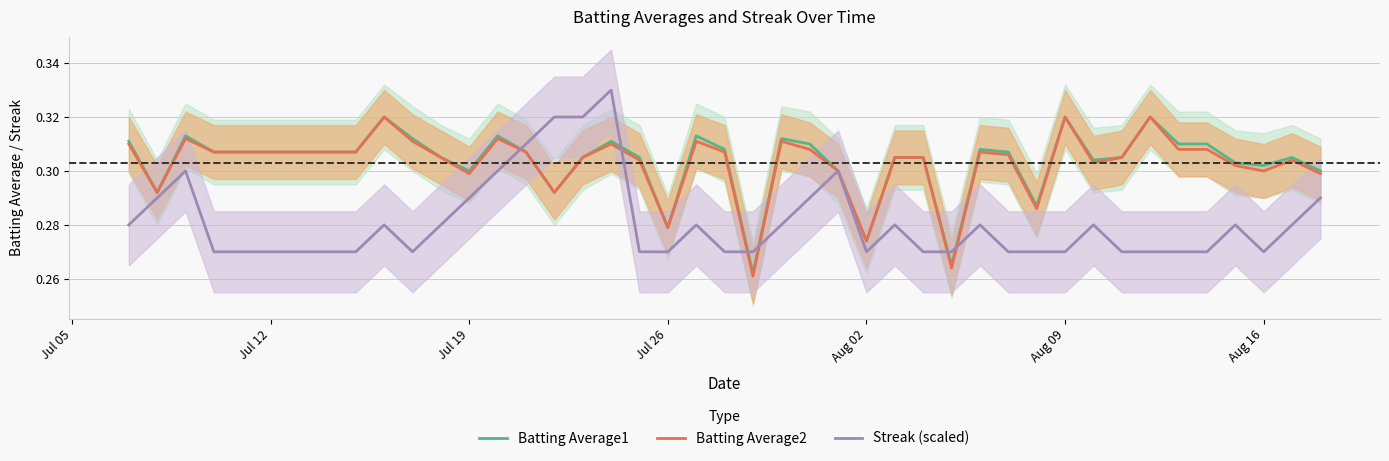

Which series has the widest spread of values?

Streak (scaled)